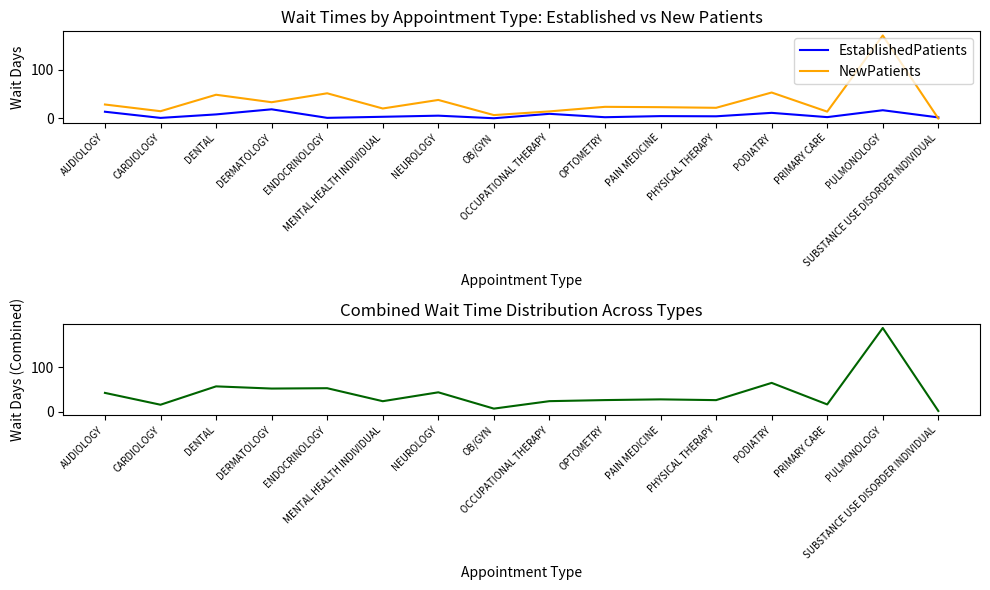

List the labels in order of NewPatients value, largest first.

PULMONOLOGY, PODIATRY, ENDOCRINOLOGY, DENTAL, NEUROLOGY, DERMATOLOGY, AUDIOLOGY, OPTOMETRY, PAIN MEDICINE, PHYSICAL THERAPY, MENTAL HEALTH INDIVIDUAL, CARDIOLOGY, OCCUPATIONAL THERAPY, PRIMARY CARE, OB/GYN, SUBSTANCE USE DISORDER INDIVIDUAL